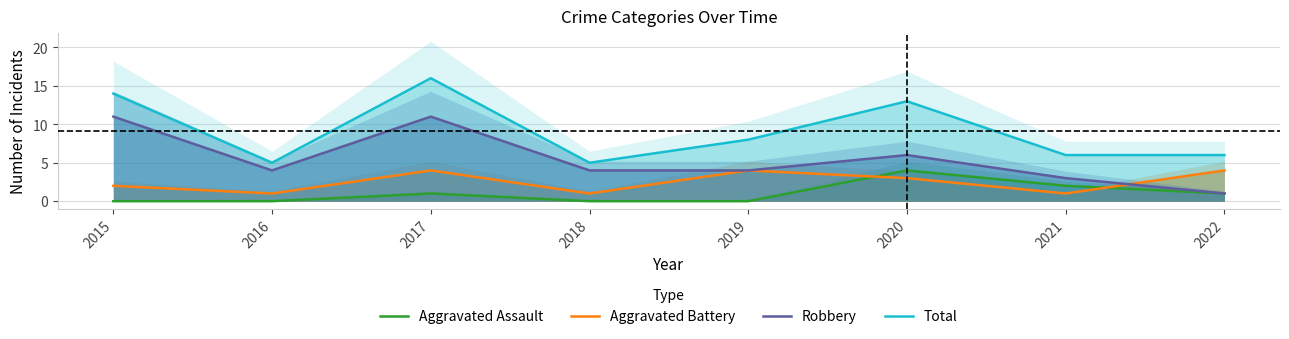

Reading left to right, list all the values displayed in this chart.

Aggravated Assault: 0	0	1	0	0	4	2	1
Aggravated Battery: 2	1	4	1	4	3	1	4
Robbery: 11	4	11	4	4	6	3	1
Total: 14	5	16	5	8	13	6	6